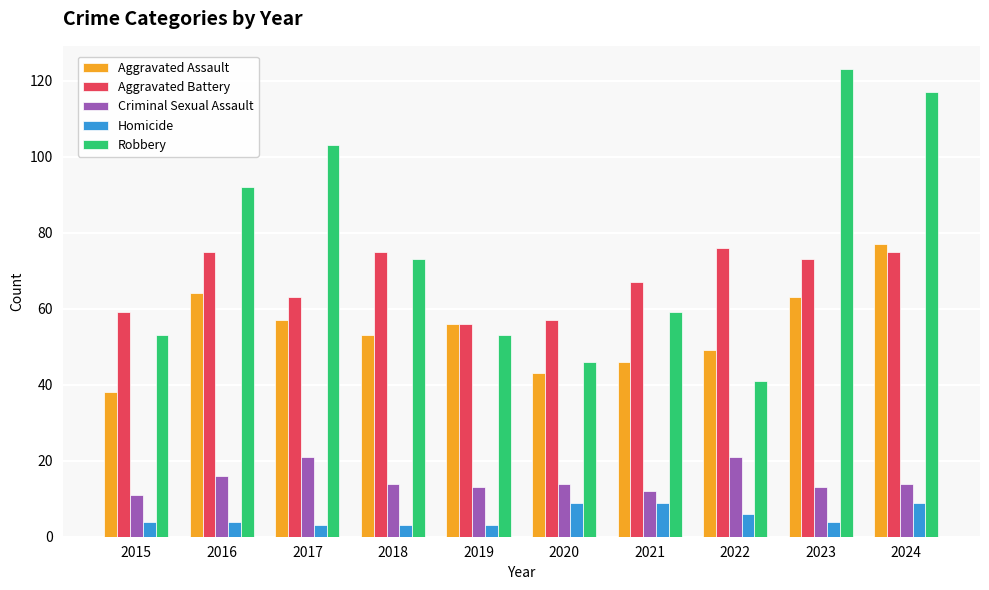

What is the difference between the Aggravated Assault values at 2020 and 2022?

6